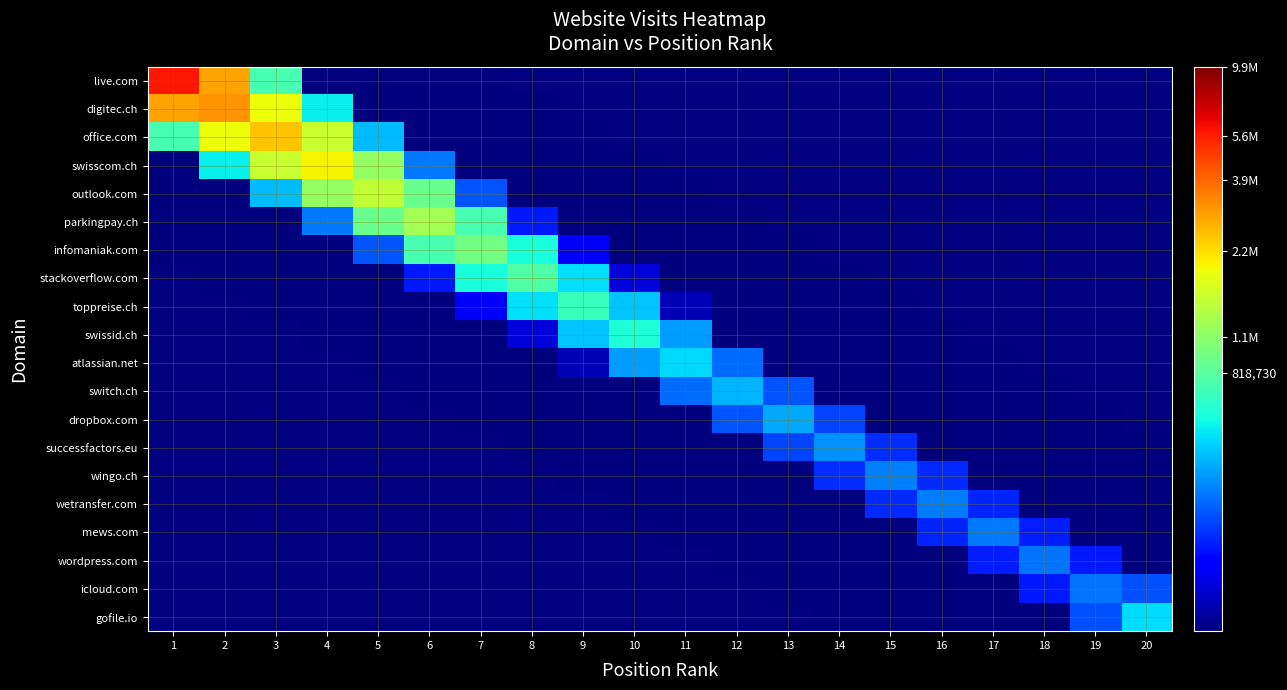

Reading left to right, list all the values displayed in this chart.

live.com: 1=5803731.4	2=2948588.0	3=746948.7	4=89036.5	5=5002.7	6=124.2	7=1.1	8=0.0	9=0.0	10=0.0	11=0.0	12=0.0	13=0.0	14=0.0	15=0.0	16=0.0	17=0.0	18=0.0	19=0.0	20=0.0
digitec.ch: 1=2948588.0	2=3200459.4	3=1897493.5	4=528086.4	5=66422.1	6=3823.8	7=92.8	8=0.8	9=0.0	10=0.0	11=0.0	12=0.0	13=0.0	14=0.0	15=0.0	16=0.0	17=0.0	18=0.0	19=0.0	20=0.0
office.com: 1=746948.7	2=1897493.5	3=2518687.8	4=1511853.6	5=416457.7	6=50417.7	7=2834.5	8=73.6	9=0.7	10=0.0	11=0.0	12=0.0	13=0.0	14=0.0	15=0.0	16=0.0	17=0.0	18=0.0	19=0.0	20=0.0
swisscom.ch: 1=89036.5	2=528086.4	3=1511853.6	4=1986811.2	5=1147612.8	6=308744.0	7=39923.5	8=2418.2	9=60.3	10=0.5	11=0.0	12=0.0	13=0.0	14=0.0	15=0.0	16=0.0	17=0.0	18=0.0	19=0.0	20=0.0
outlook.com: 1=5002.7	2=66422.1	3=416457.7	4=1147612.8	5=1472937.3	6=908744.6	7=263366.2	8=32585.2	9=1826.9	10=46.2	11=0.4	12=0.0	13=0.0	14=0.0	15=0.0	16=0.0	17=0.0	18=0.0	19=0.0	20=0.0
parkingpay.ch: 1=124.2	2=3823.8	3=50417.7	4=308744.0	5=908744.6	6=1256451.8	7=741708.2	8=198956.6	9=25149.6	10=1512.3	11=39.8	12=0.4	13=0.0	14=0.0	15=0.0	16=0.0	17=0.0	18=0.0	19=0.0	20=0.0
infomaniak.com: 1=1.1	2=92.8	3=2834.5	4=39923.5	5=263366.2	6=741708.2	7=949170.2	8=572458.2	9=164747.7	10=21588.2	11=1317.2	12=35.3	13=0.3	14=0.0	15=0.0	16=0.0	17=0.0	18=0.0	19=0.0	20=0.0
stackoverflow.com: 1=0.0	2=0.8	3=73.6	4=2418.2	5=32585.2	6=198956.6	7=572458.2	8=785968.2	9=491393.7	10=143413.7	11=19034.3	12=1156.8	13=29.4	14=0.3	15=0.0	16=0.0	17=0.0	18=0.0	19=0.0	20=0.0
toppreise.ch: 1=0.0	2=0.0	3=0.7	4=60.3	5=1826.9	6=25149.6	7=164747.7	8=491393.7	9=684189.5	10=433254.6	11=125936.9	12=15891.3	13=914.7	14=23.3	15=0.2	16=0.0	17=0.0	18=0.0	19=0.0	20=0.0
swissid.ch: 1=0.0	2=0.0	3=0.0	4=0.5	5=46.2	6=1512.3	7=21588.2	8=143413.7	9=433254.6	10=600812.3	11=361716.0	12=99618.0	13=12687.5	14=770.3	15=21.2	16=0.2	17=0.0	18=0.0	19=0.0	20=0.0
atlassian.net: 1=0.0	2=0.0	3=0.0	4=0.0	5=0.4	6=39.8	7=1317.2	8=19034.3	9=125936.9	10=361716.0	11=475251.5	12=288793.6	13=83907.5	14=11462.8	15=729.8	16=19.7	17=0.2	18=0.0	19=0.0	20=0.0
switch.ch: 1=0.0	2=0.0	3=0.0	4=0.0	5=0.0	6=0.4	7=35.3	8=1156.8	9=15891.3	10=99618.0	11=288793.6	12=400300.7	13=260916.6	14=79460.2	15=10622.2	16=653.7	17=17.8	18=0.2	19=0.0	20=0.0
dropbox.com: 1=0.0	2=0.0	3=0.0	4=0.0	5=0.0	6=0.0	7=0.3	8=29.4	9=914.7	10=12687.5	11=83907.5	12=260916.6	13=379083.8	14=241781.8	15=71176.3	16=9664.8	17=617.3	18=17.3	19=0.2	20=0.0
successfactors.eu: 1=0.0	2=0.0	3=0.0	4=0.0	5=0.0	6=0.0	7=0.0	8=0.3	9=23.3	10=770.3	11=11462.8	12=79460.2	13=241781.8	14=339563.3	15=219988.7	16=67220.1	17=9368.7	18=606.6	19=17.0	20=0.2
wingo.ch: 1=0.0	2=0.0	3=0.0	4=0.0	5=0.0	6=0.0	7=0.0	8=0.0	9=0.2	10=21.2	11=729.8	12=10622.2	13=71176.3	14=219988.7	15=320689.4	16=213248.7	17=66041.1	18=9200.9	19=592.9	20=16.8
wetransfer.com: 1=0.0	2=0.0	3=0.0	4=0.0	5=0.0	6=0.0	7=0.0	8=0.0	9=0.0	10=0.2	11=19.7	12=653.7	13=9664.8	14=67220.1	15=213248.7	16=315065.1	17=209429.6	18=64547.6	19=8973.4	20=594.8
mews.com: 1=0.0	2=0.0	3=0.0	4=0.0	5=0.0	6=0.0	7=0.0	8=0.0	9=0.0	10=0.0	11=0.2	12=17.8	13=617.3	14=9368.7	15=66041.1	16=209429.6	17=307939.8	18=204247.7	19=63003.2	20=9355.6
wordpress.com: 1=0.0	2=0.0	3=0.0	4=0.0	5=0.0	6=0.0	7=0.0	8=0.0	9=0.0	10=0.0	11=0.0	12=0.2	13=17.3	14=606.6	15=9200.9	16=64547.6	17=204247.7	18=300511.6	19=200572.2	20=70525.3
icloud.com: 1=0.0	2=0.0	3=0.0	4=0.0	5=0.0	6=0.0	7=0.0	8=0.0	9=0.0	10=0.0	11=0.0	12=0.0	13=0.2	14=17.0	15=592.9	16=8973.4	17=63003.2	18=200572.2	19=303809.0	20=257515.0
gofile.io: 1=0.0	2=0.0	3=0.0	4=0.0	5=0.0	6=0.0	7=0.0	8=0.0	9=0.0	10=0.0	11=0.0	12=0.0	13=0.0	14=0.2	15=16.8	16=594.8	17=9355.6	18=70525.3	19=257515.0	20=485393.1